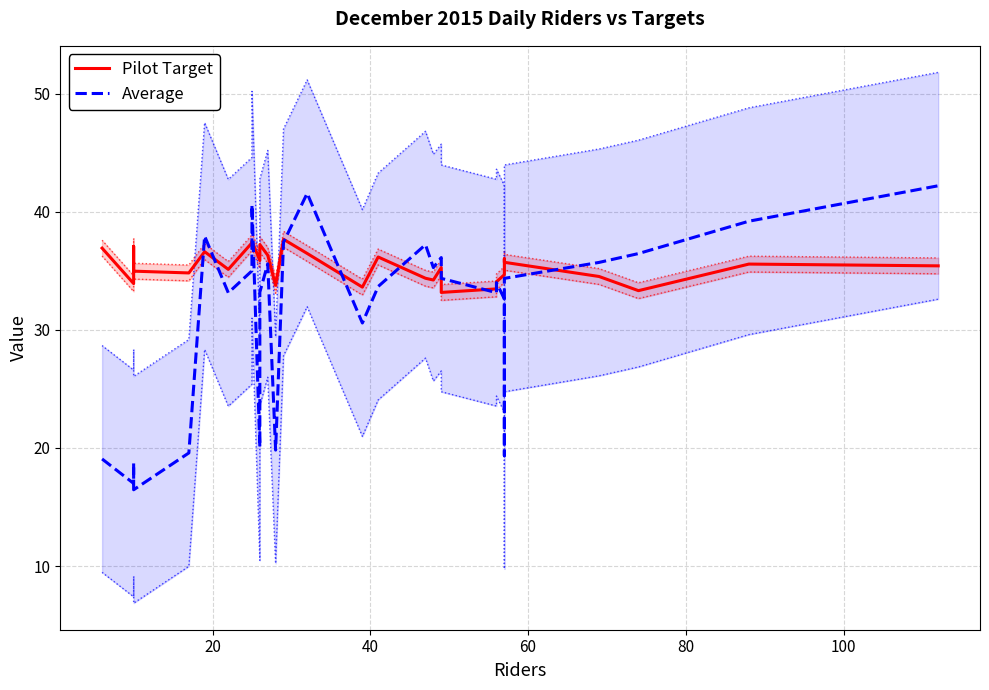

How many intersections are there between Pilot Target and Average?

9